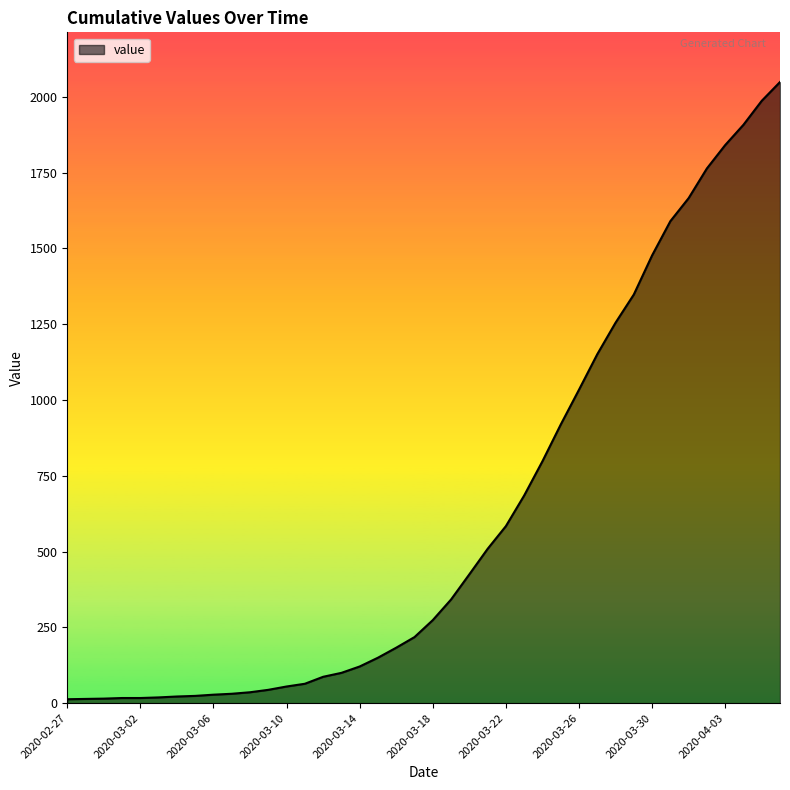

How many lines are shown in the chart?

1